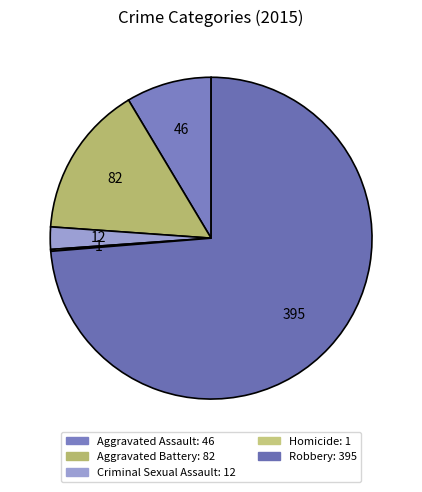

The Aggravated Assault slice represents 9% of the pie. True or false?

True